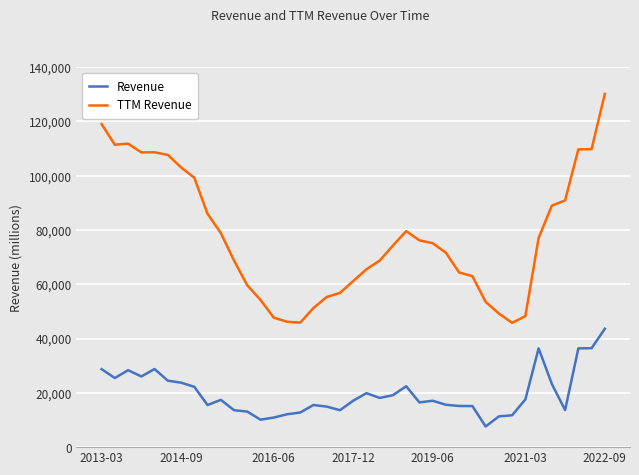

Which series has the widest spread of values?

TTM Revenue